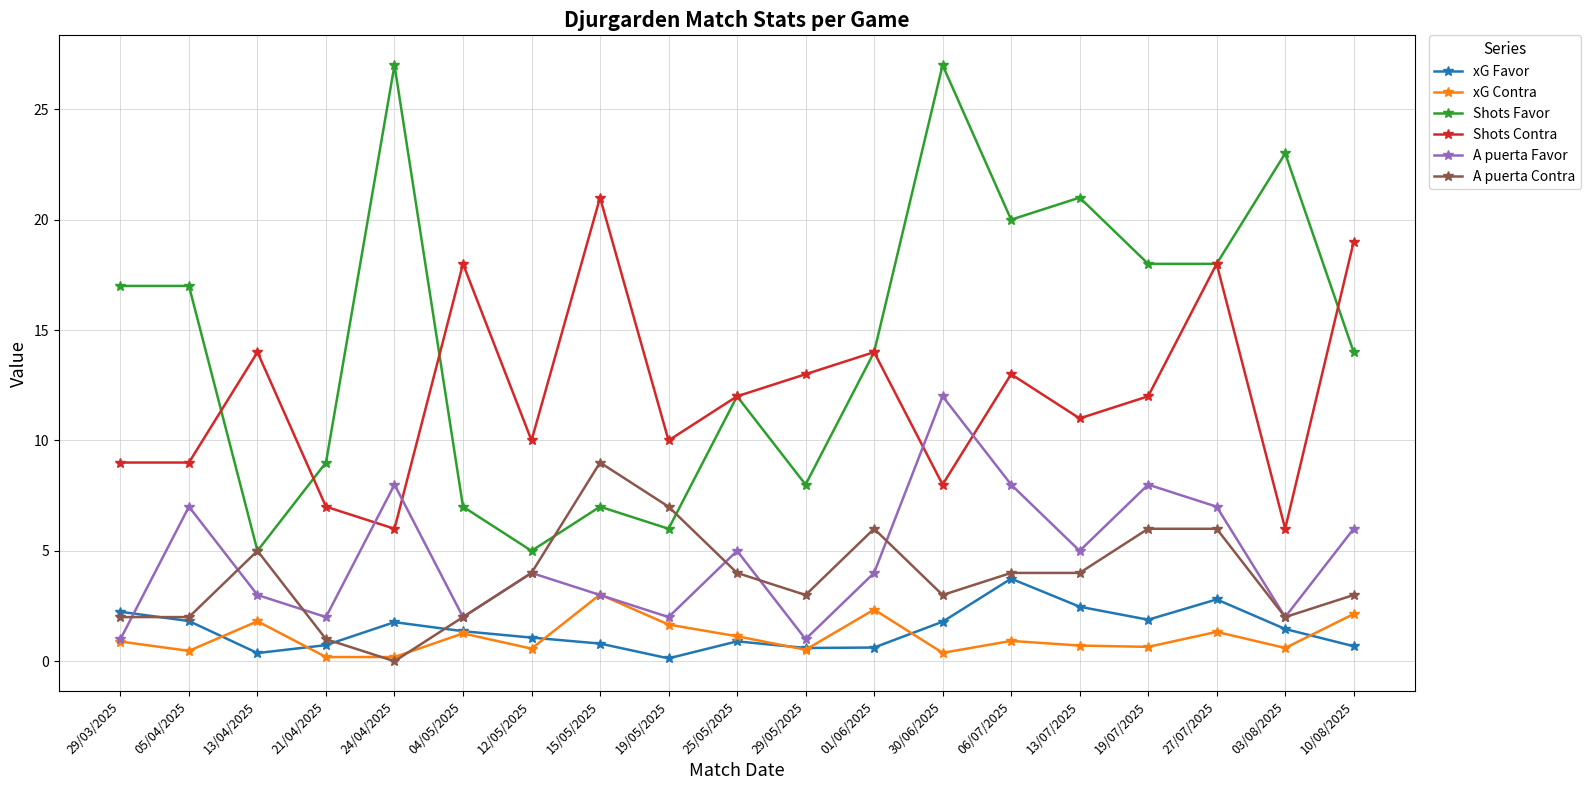

Is it true that xG Favor equals 1.5 at 03/08/2025?

True